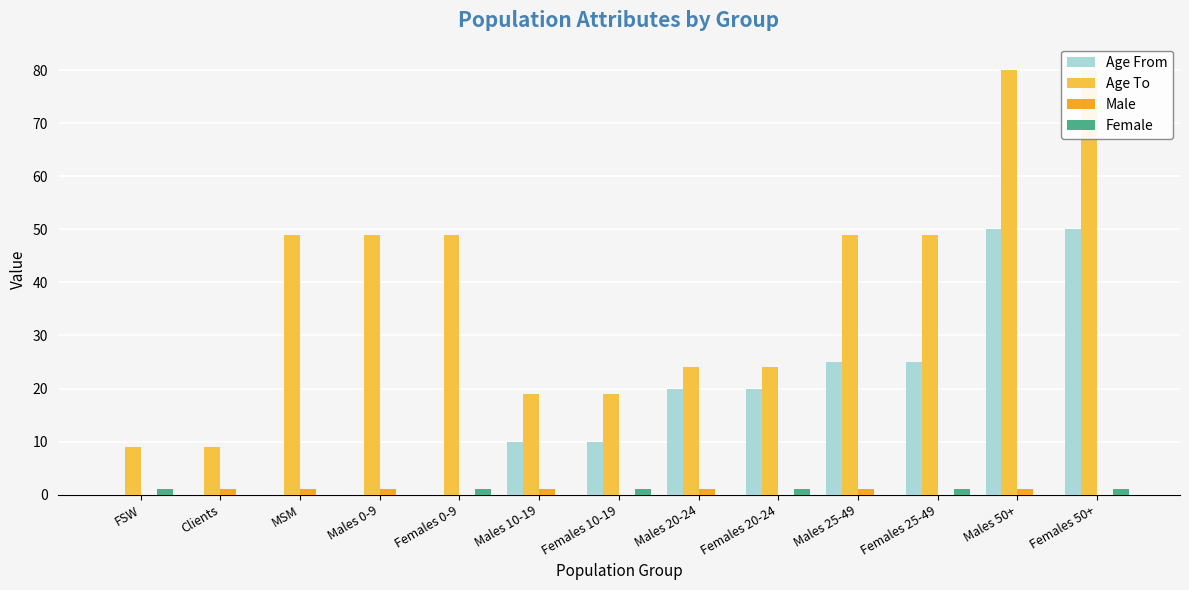

What is the label of the 10th bar from the right?

Males 0-9